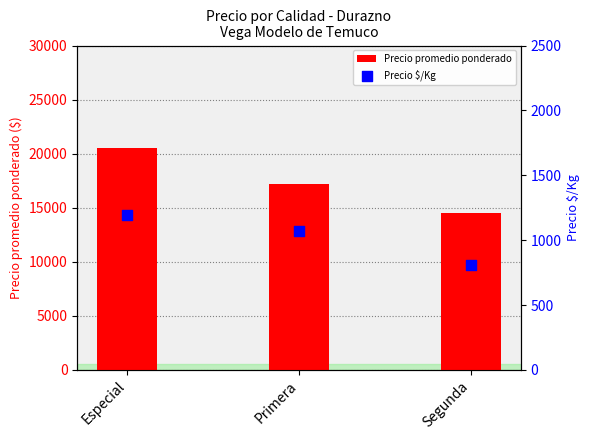

Which series has the largest Y range (max minus min)?

Precio promedio ponderado